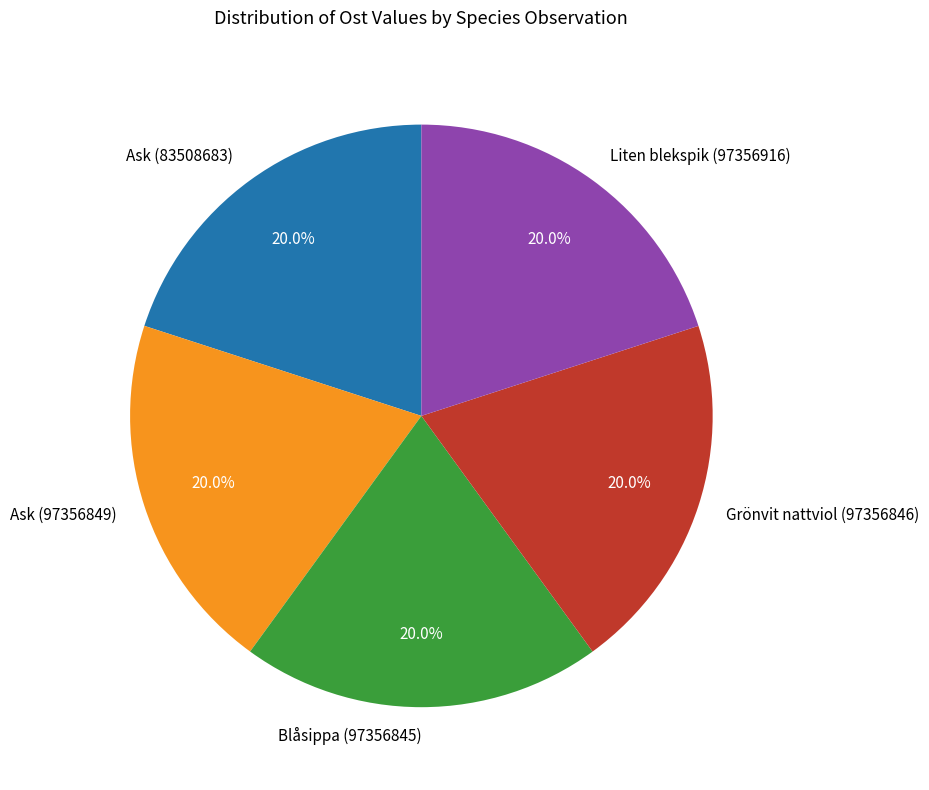

Is Ask (97356849) the majority of the pie?

No